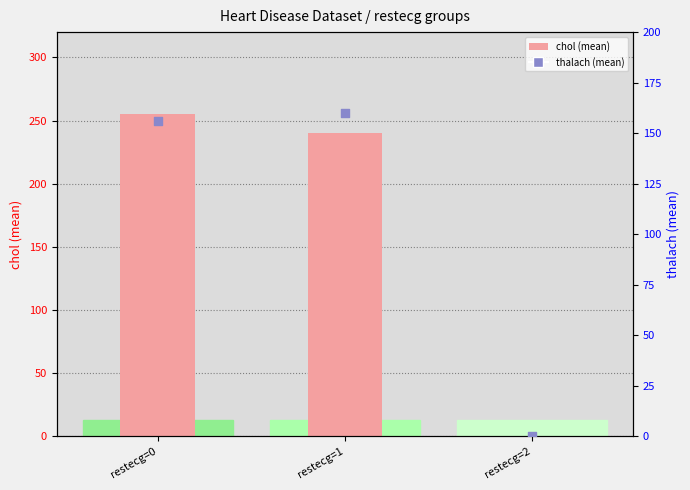

Is the value of chol at restecg=0 greater than the value of thalach at restecg=1?

Yes